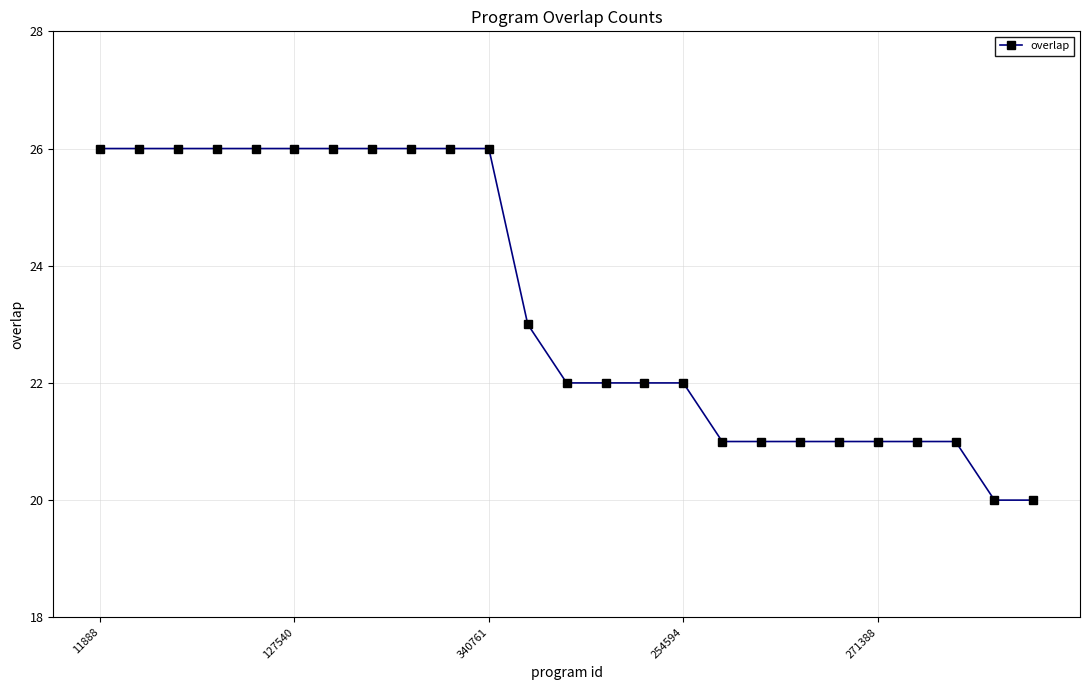

What is the greatest value displayed?

26